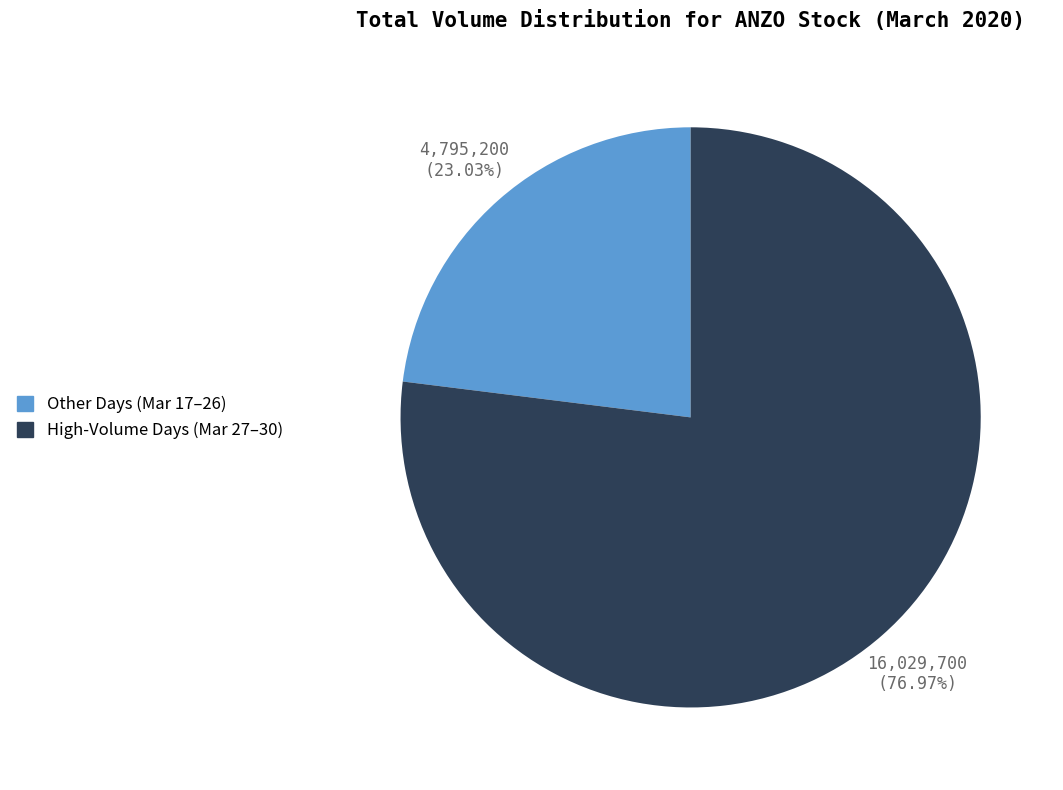

Is there any slice that represents more than half of the pie?

Yes